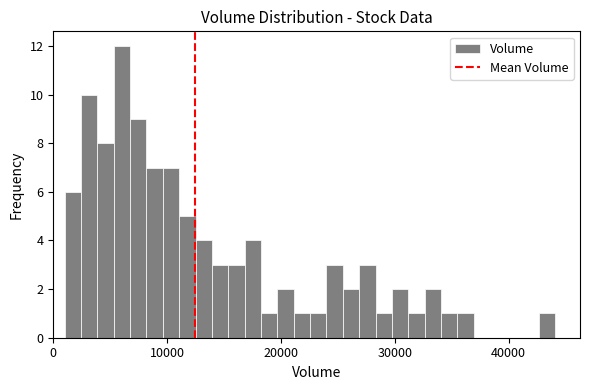

Read against the x-axis, roughly where is the centre of the tallest bar?

6000